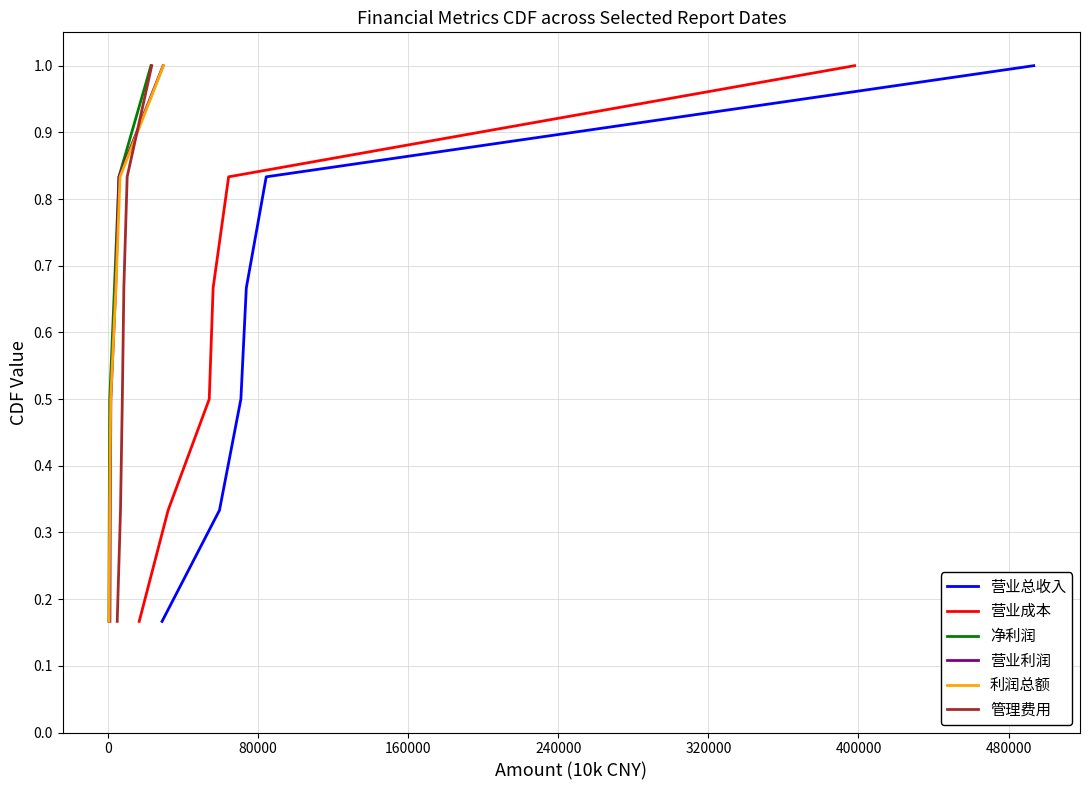

Is it true that 营业成本 equals 0.1 at −80000?

False